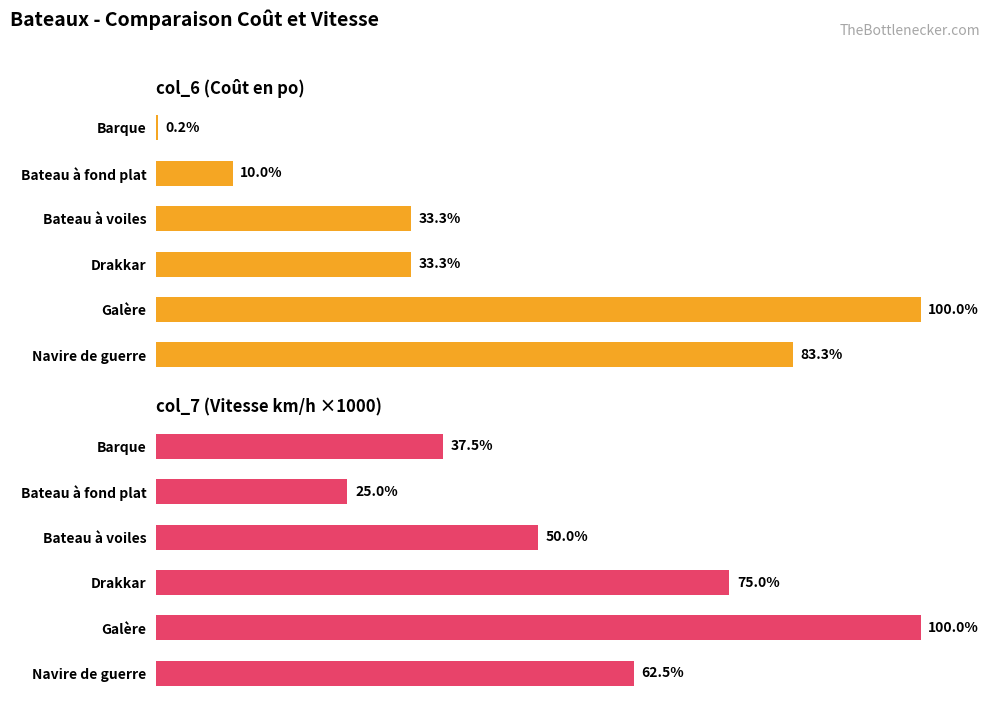

True or false: col_7 (Vitesse km/h ×1000) has a value of 100.0 at Galère.

True